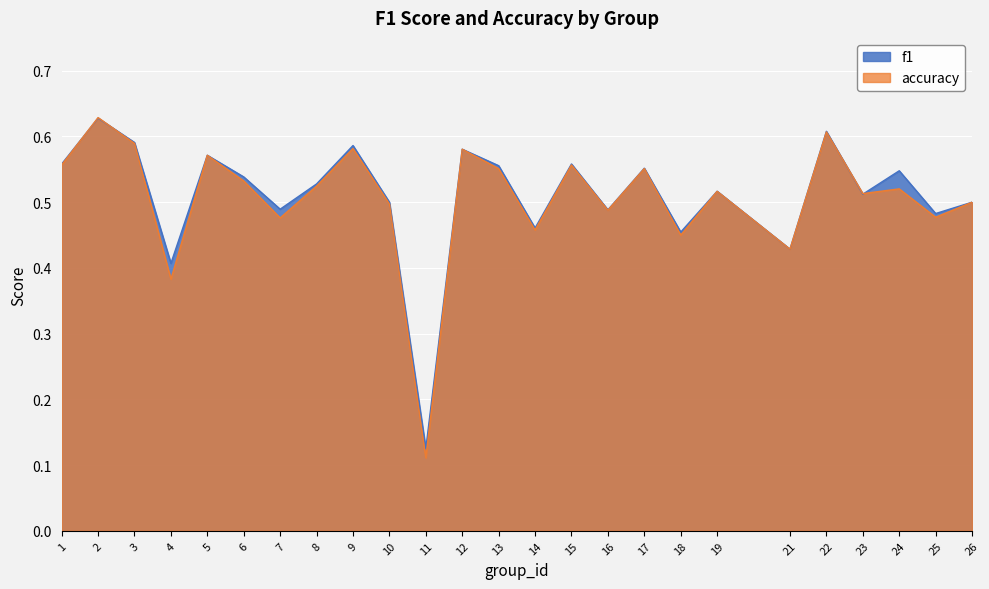

True or false: accuracy has more than 2 interior local peaks.

True